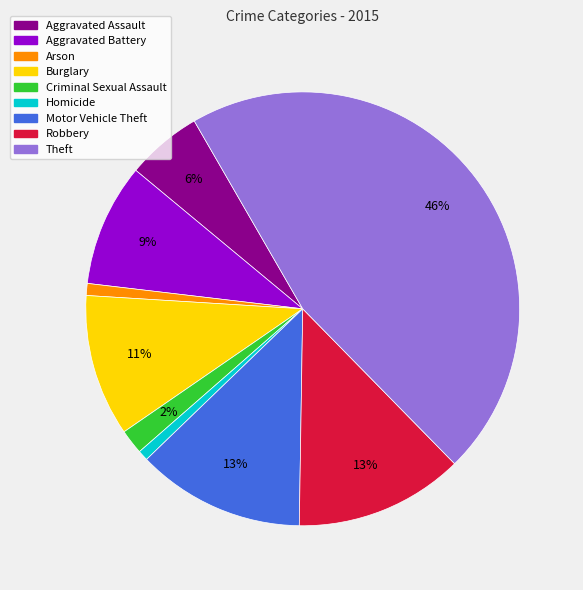

Between Aggravated Battery and Criminal Sexual Assault, which is larger?

Aggravated Battery